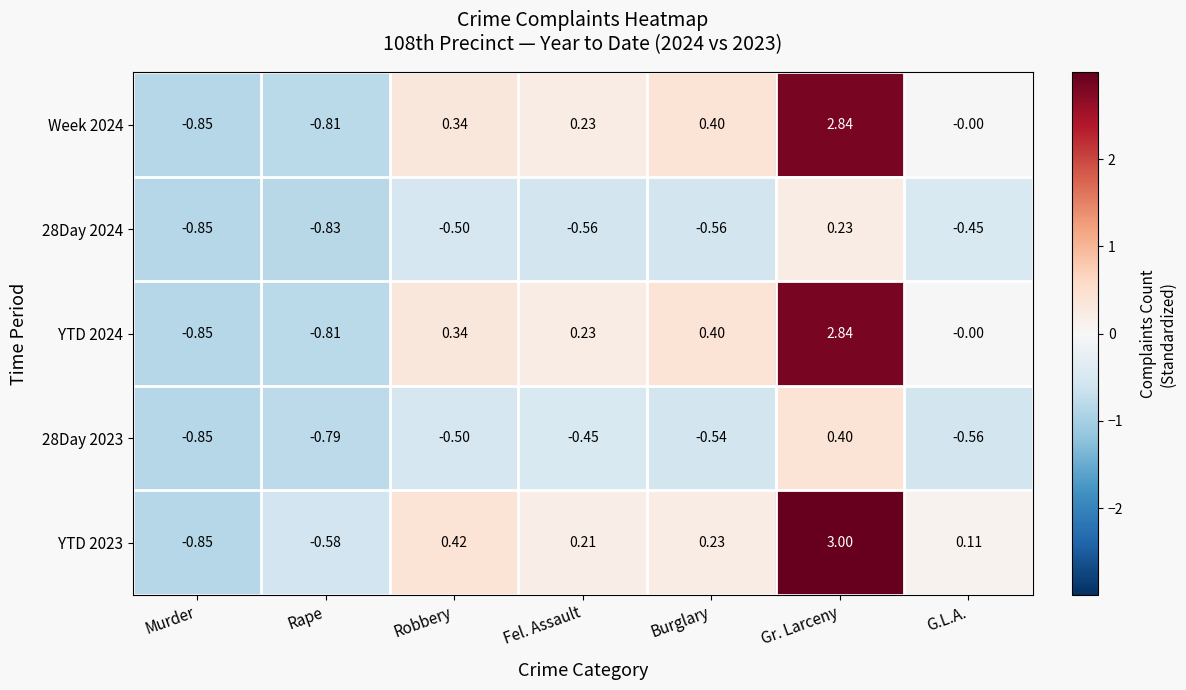

What is the maximum value shown in the chart?

3.0